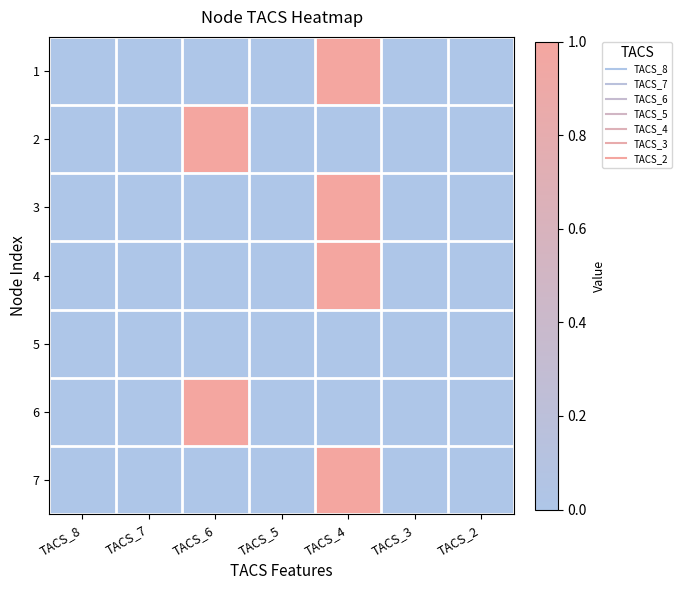

Between TACS_6 and TACS_2, which is larger?

TACS_6